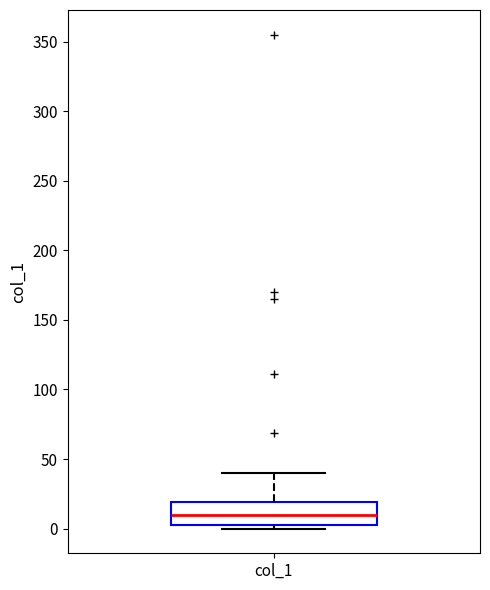

Where is the lower edge of the box for col_1 on the y-axis? The values are not printed on the chart, so give them approximately, as read against the axis.

5